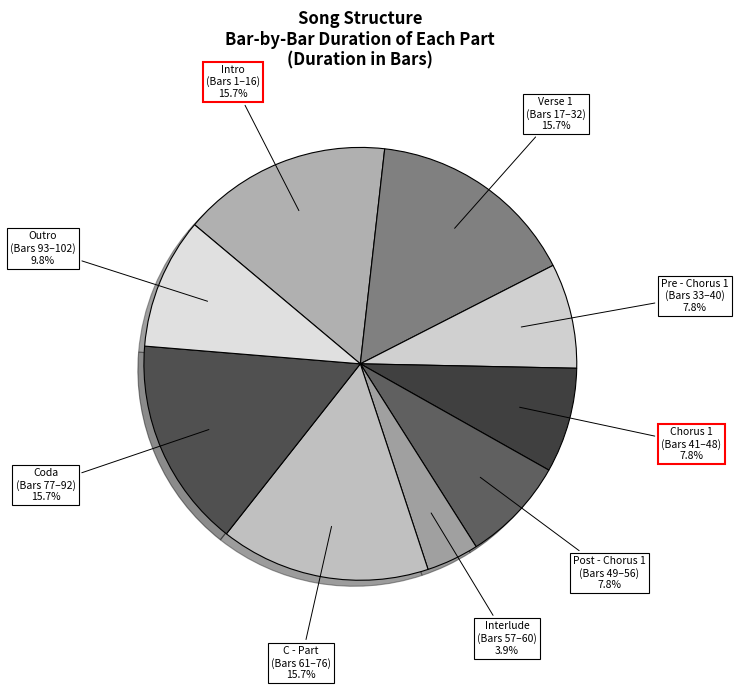

Is Post - Chorus 1 the majority of the pie?

No